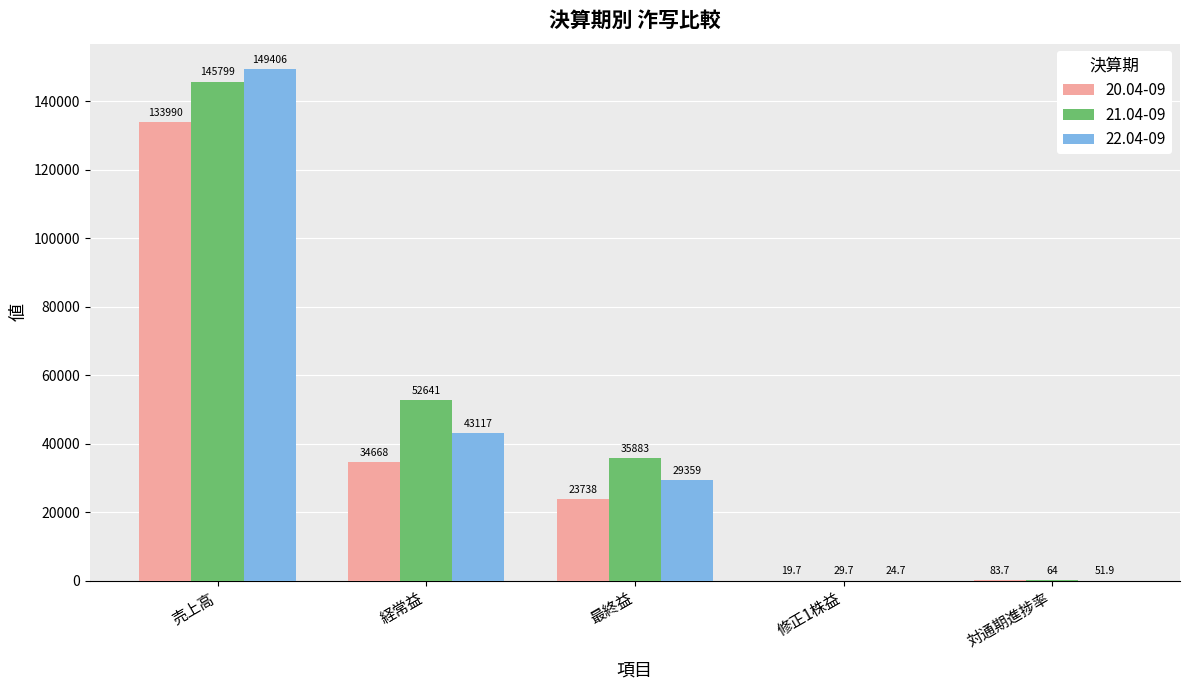

What is the greatest value displayed?

149406.0